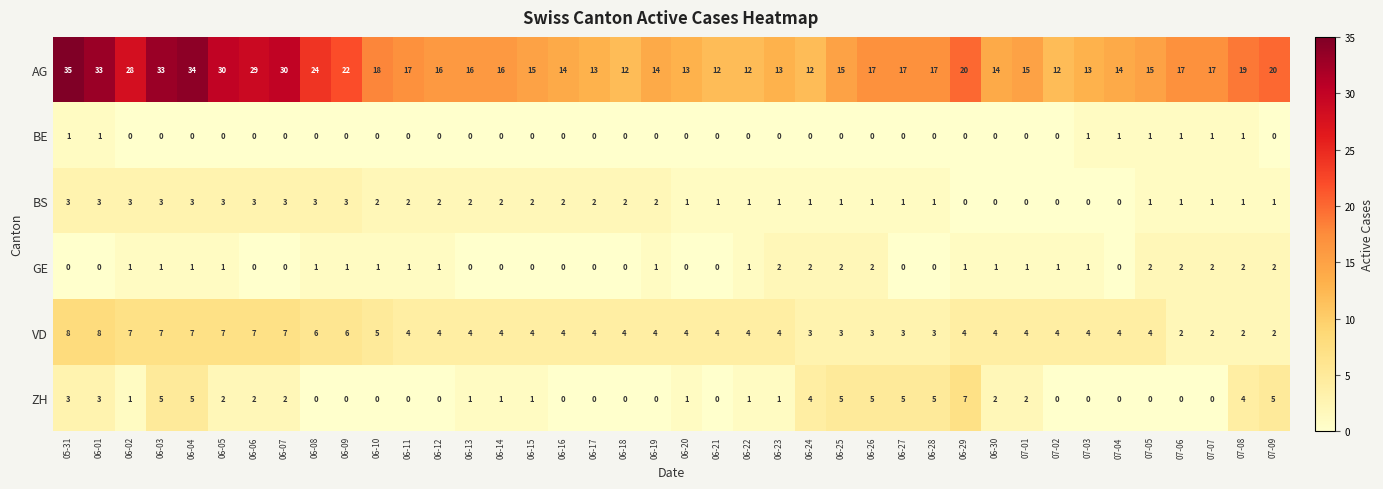

At how many categories does at least one series exceed 7?

40